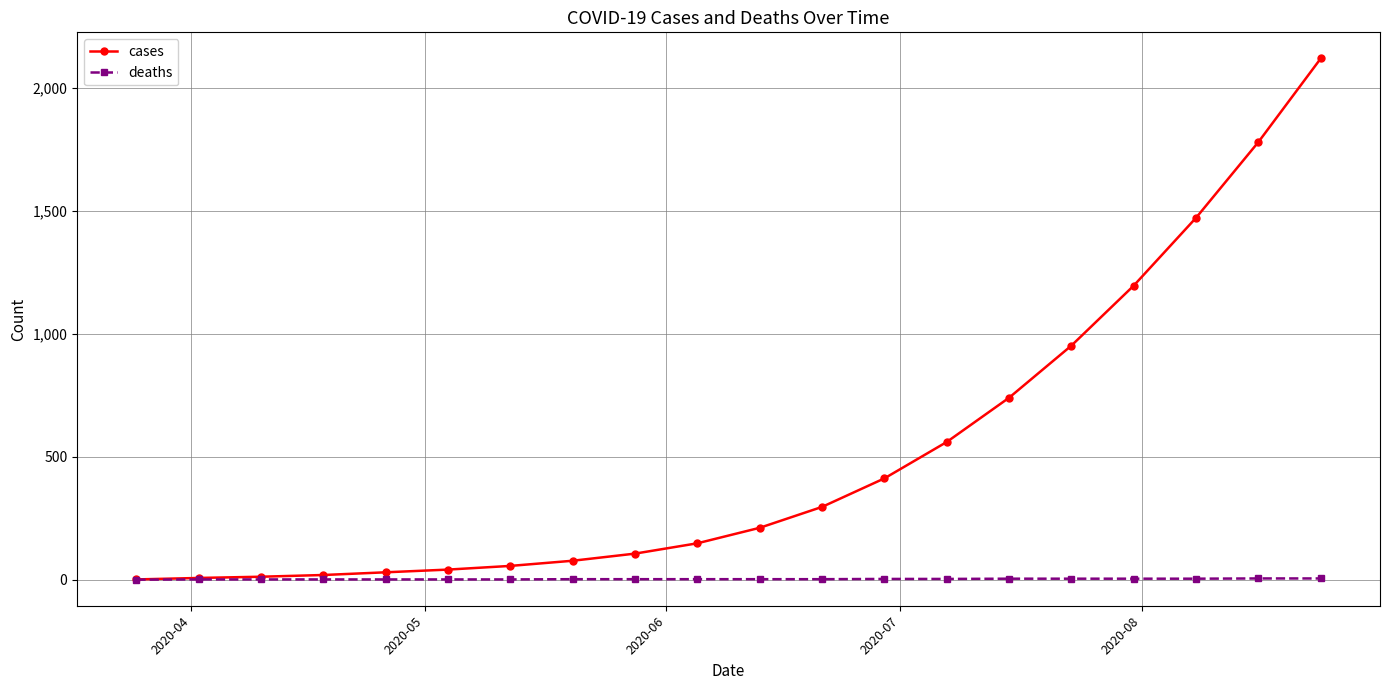

List the series in order of their peak value, lowest first.

deaths, cases